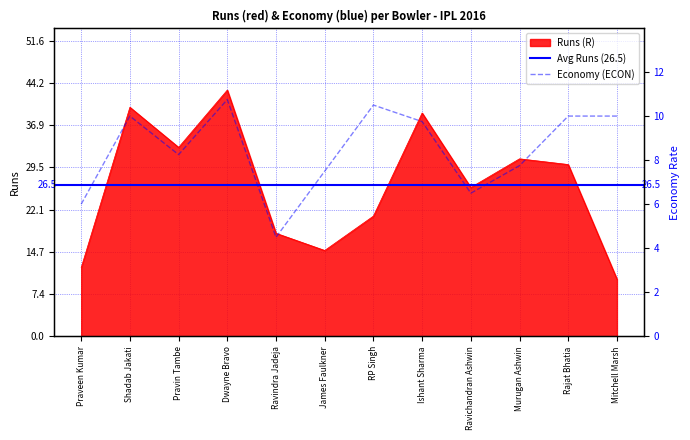

At which category is the sum across all series the highest?

Dwayne Bravo